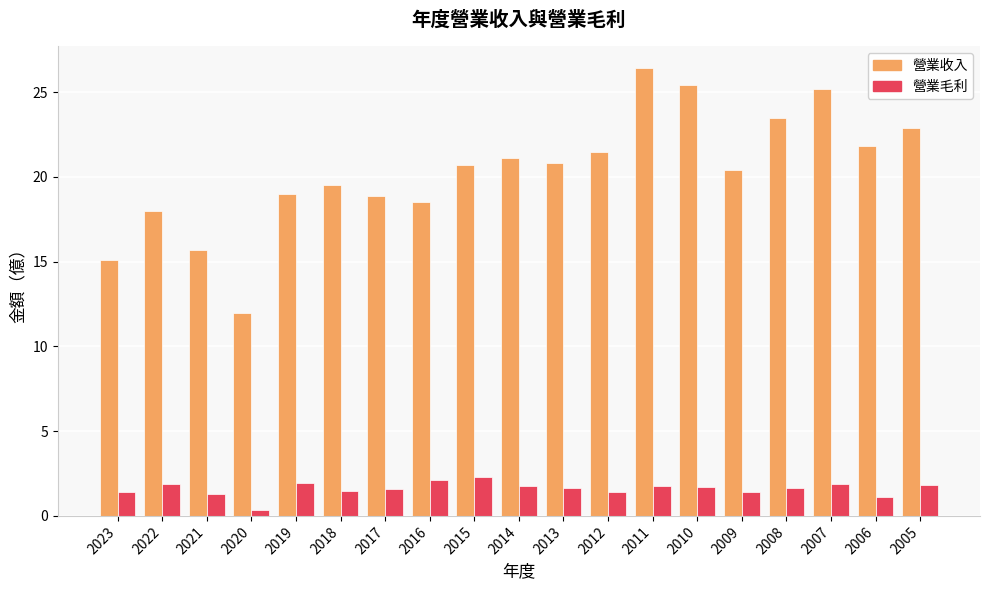

True or false: 營業毛利 has a value of 1.1 at 2006.

True